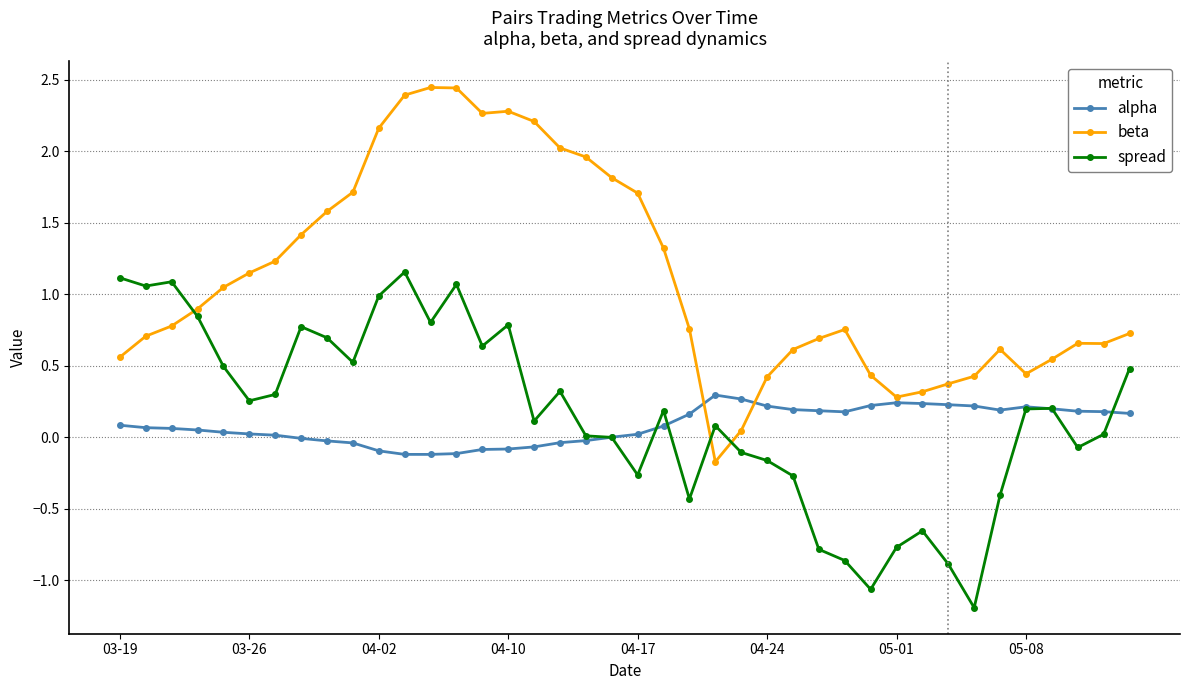

List the series in order of their peak value, lowest first.

alpha, spread, beta